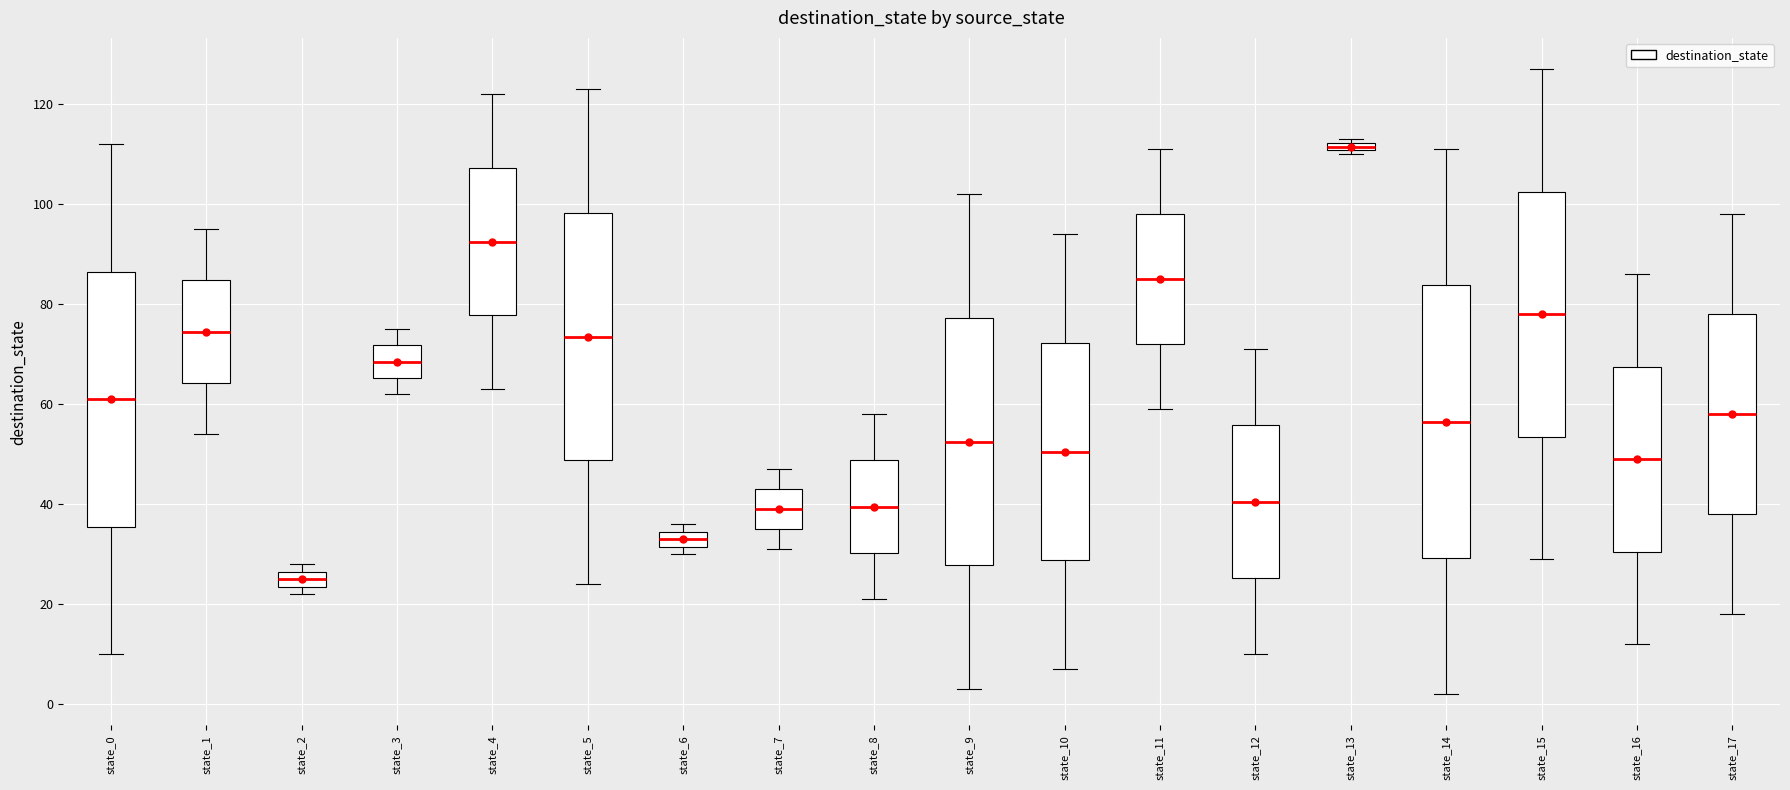

Which box's median line is the highest?

state_13